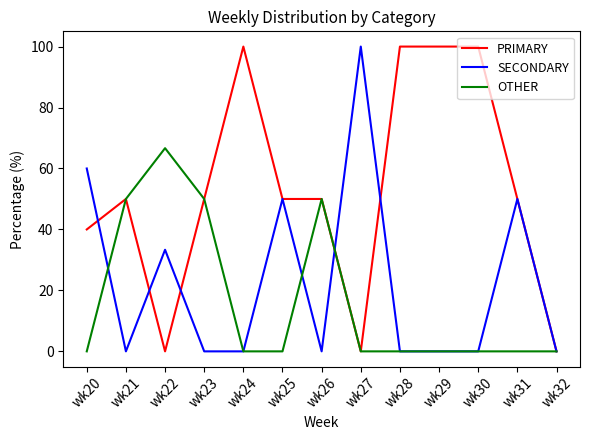

Reading right to left, extract all data points from this chart.

PRIMARY: 0.0	50.0	100.0	100.0	100.0	0.0	50.0	50.0	100.0	50.0	0.0	50.0	40.0
SECONDARY: 0.0	50.0	0.0	0.0	0.0	100.0	0.0	50.0	0.0	0.0	33.3	0.0	60.0
OTHER: 0.0	0.0	0.0	0.0	0.0	0.0	50.0	0.0	0.0	50.0	66.7	50.0	0.0